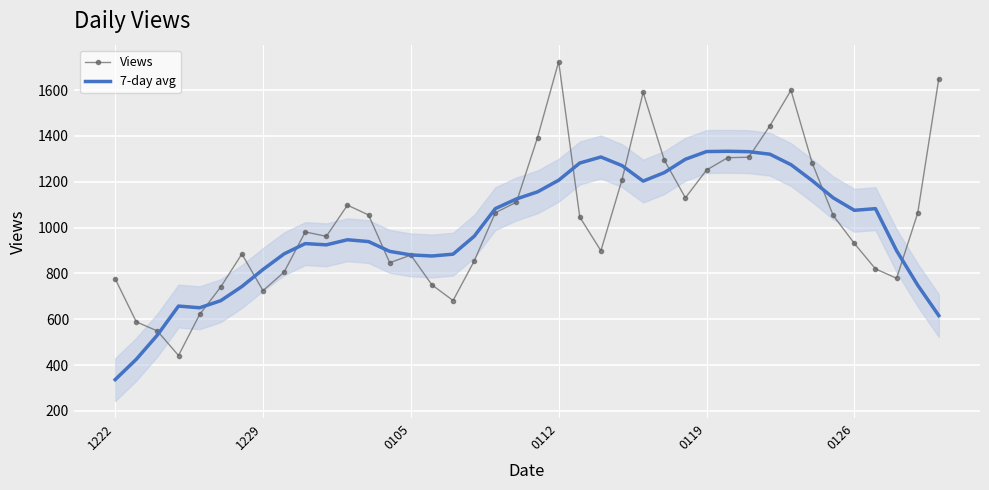

Rank the series at 9 from highest to lowest value.

Views, 7-day avg